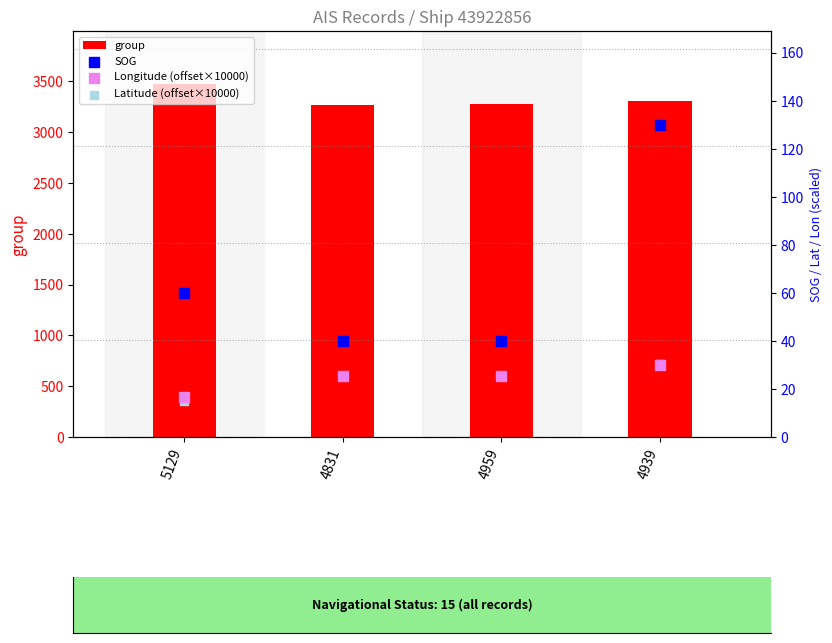

At which category is the sum across all series the highest?

5129